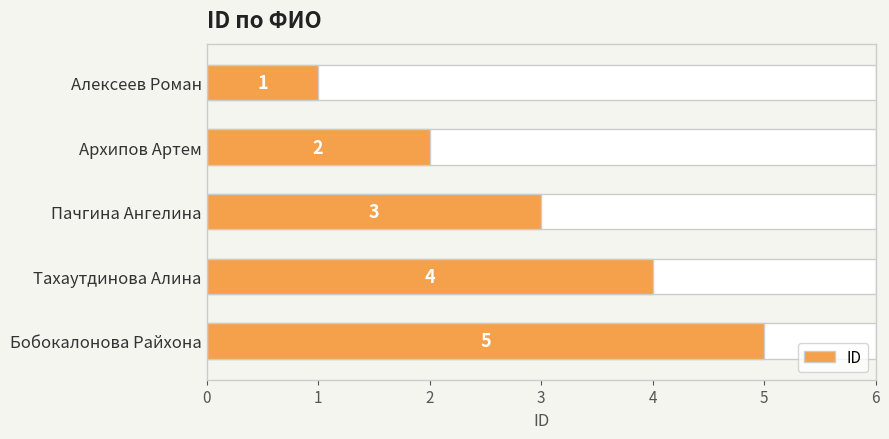

Which category has the highest value across all series?

Бобокалонова Райхона